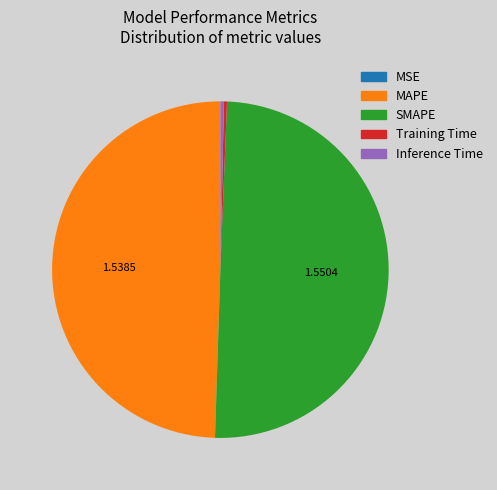

Does Training Time represent more than half of the total?

No